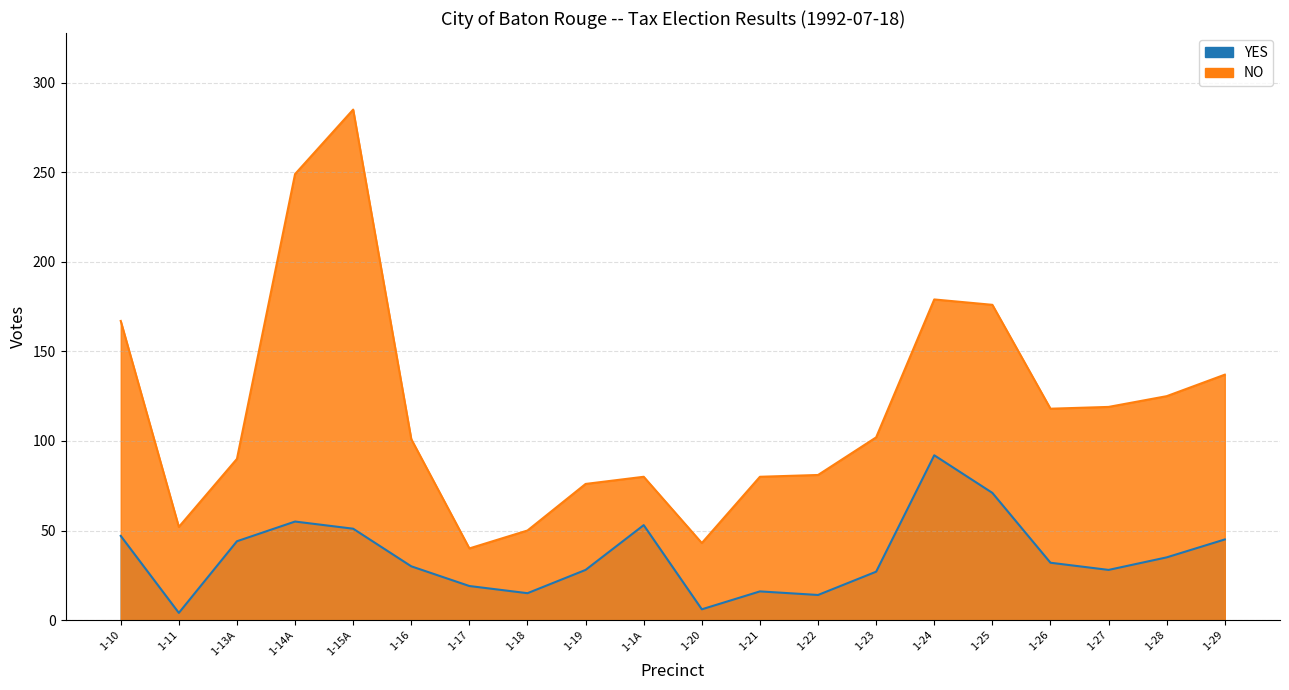

What is the label of the 3rd point from the left?

1-13A